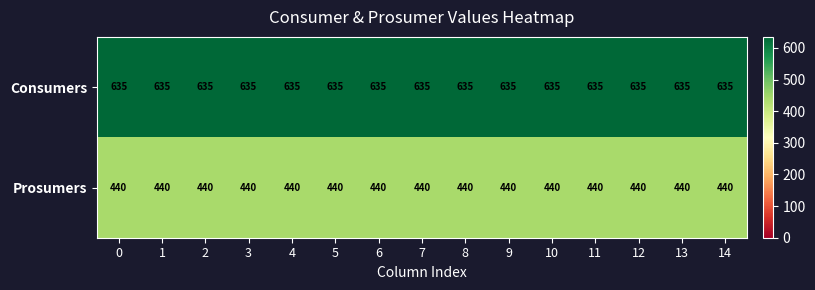

What is the lowest value of the Consumers series?

635